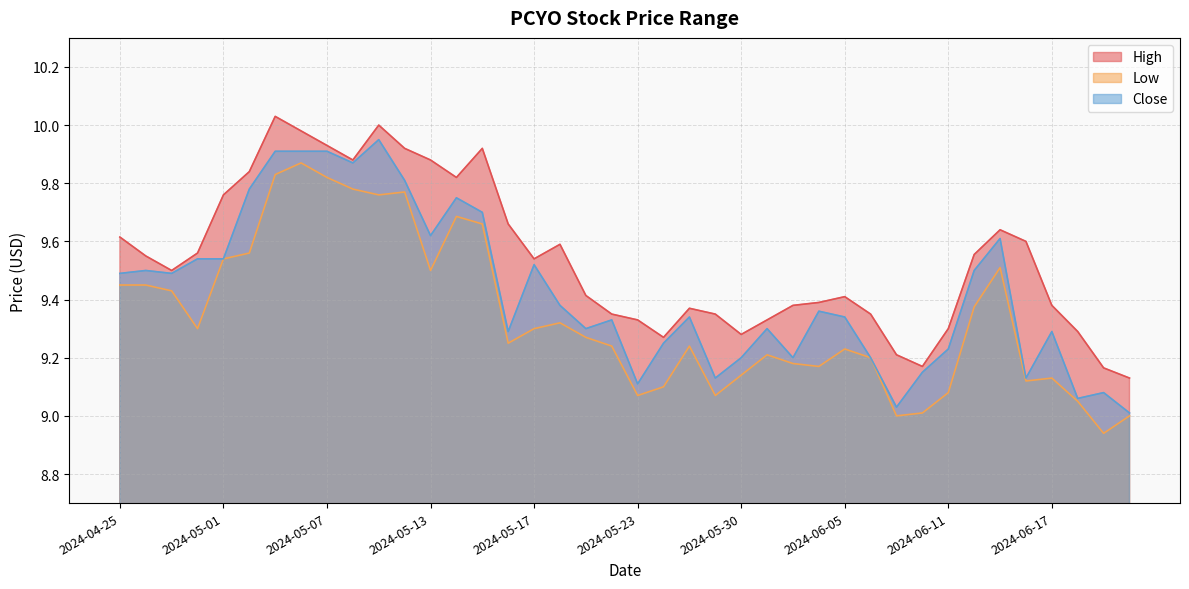

Which series has the largest range (max minus min)?

Close